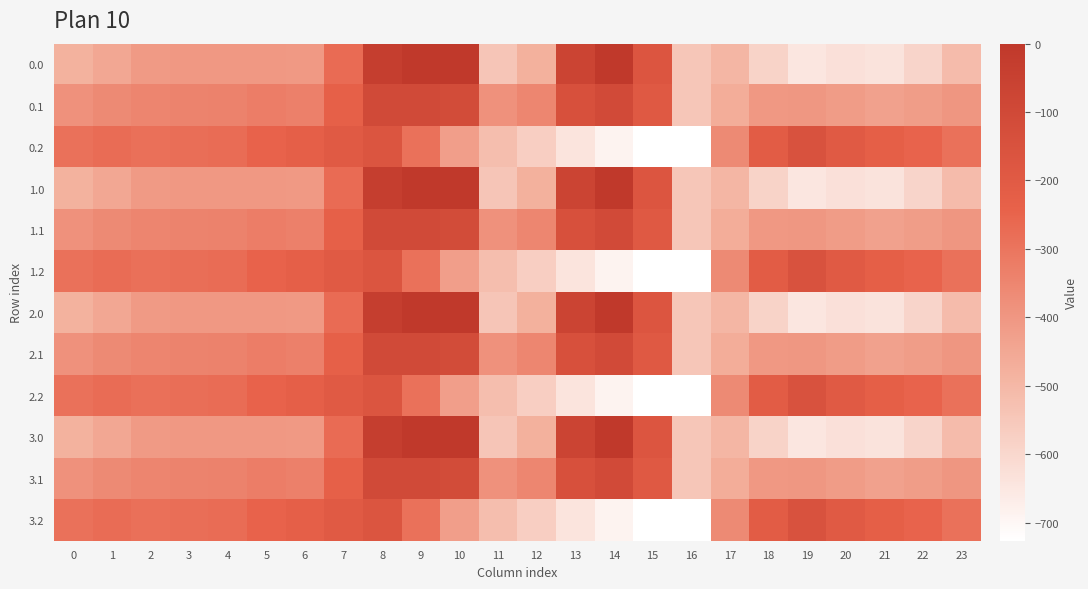

The 0.0 series shows -592.3 at 22. True or false?

True